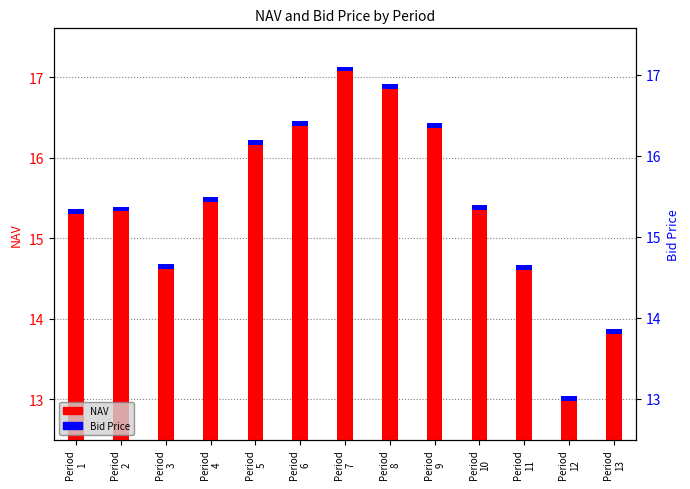

The Bid Price series shows 0.0 at Period
3. True or false?

False